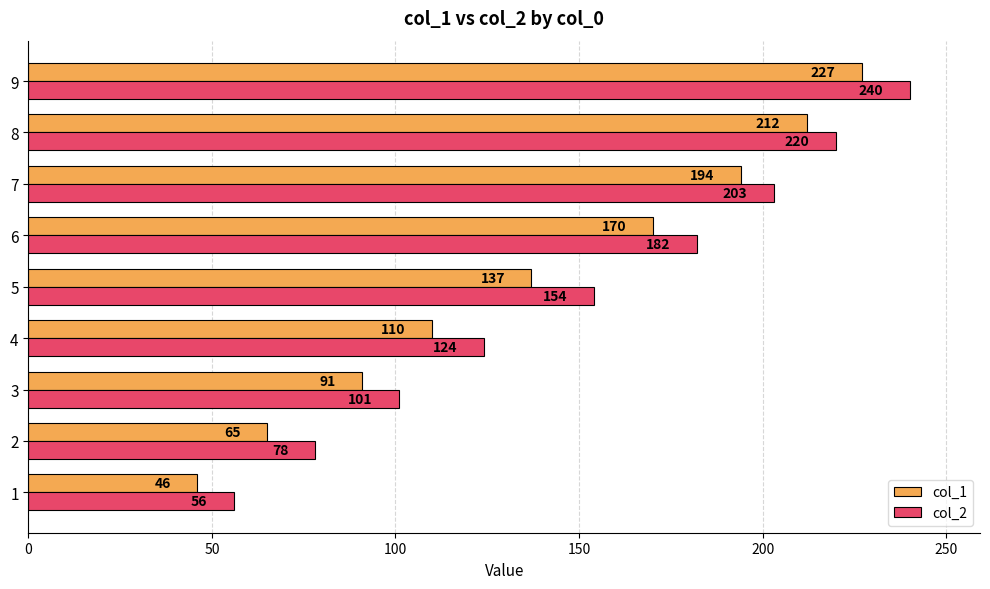

At which category is the sum across all series the highest?

9